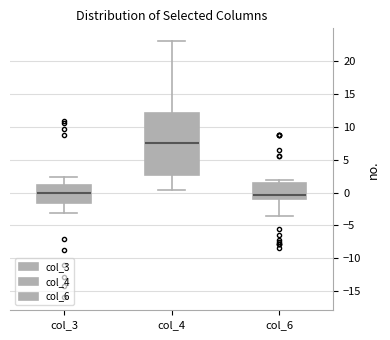

Which box has the highest median line?

col_4